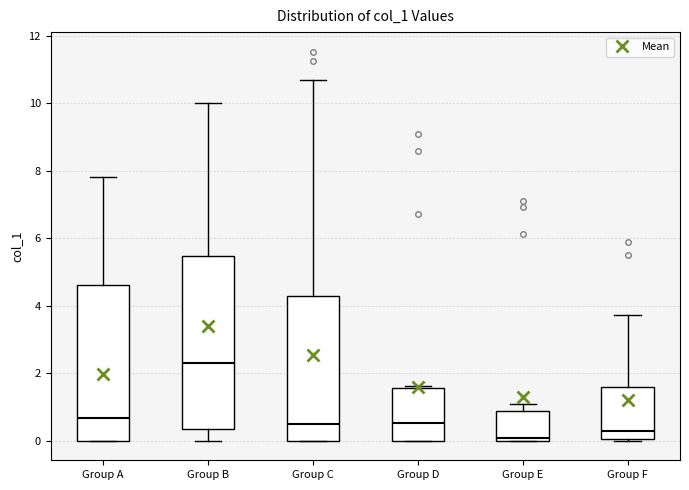

Where is the upper edge of the box for Group C on the y-axis? The values are not printed on the chart, so give them approximately, as read against the axis.

4.2